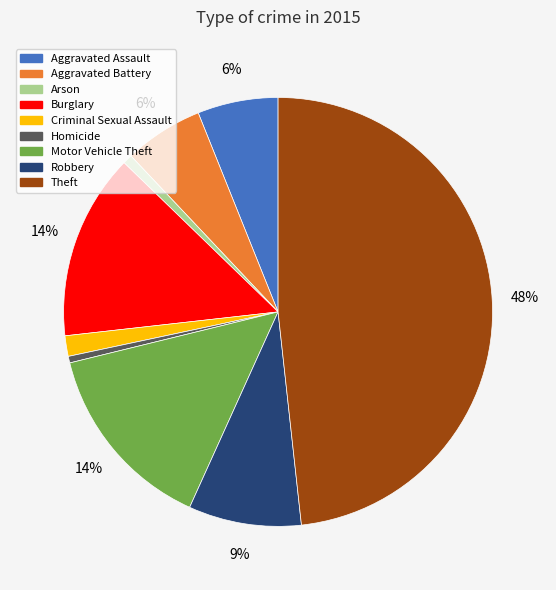

Does Motor Vehicle Theft represent more than half of the total?

No